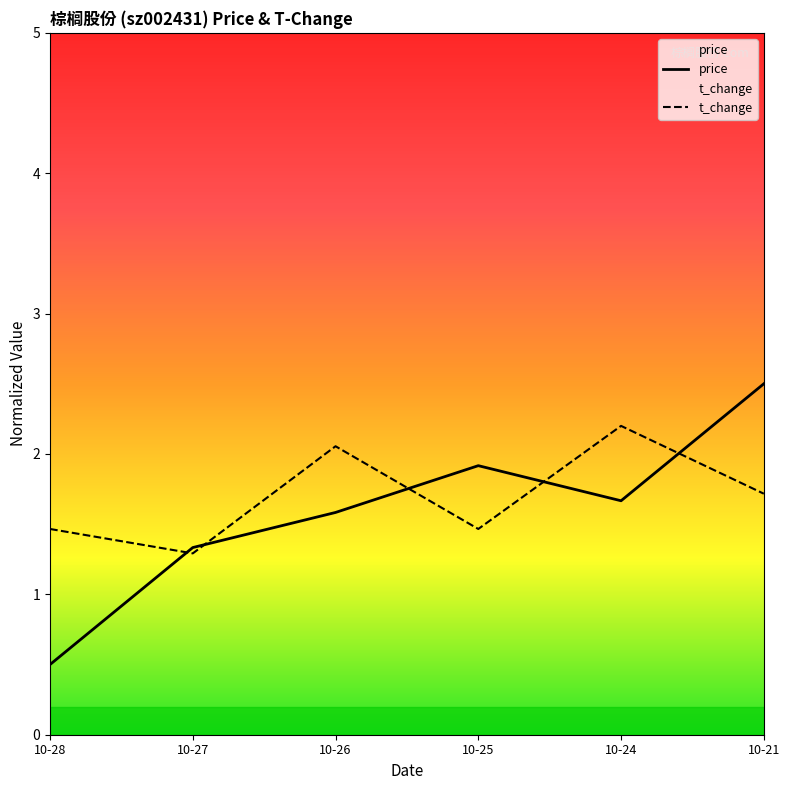

Between which two adjacent categories do t_change and price first intersect?

10-28 and 10-27